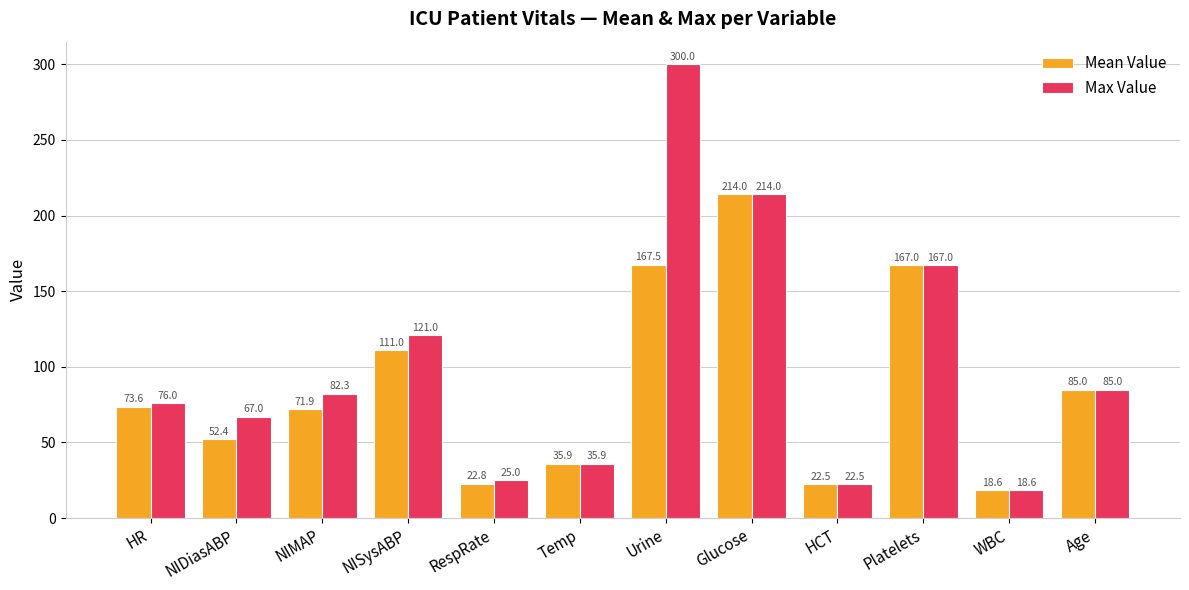

At which category is the sum across all series the highest?

Urine